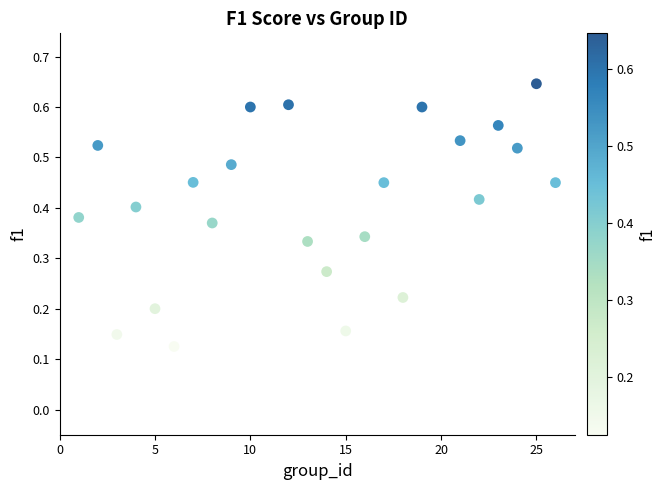

What is the range of X values (max minus min)?

25.0